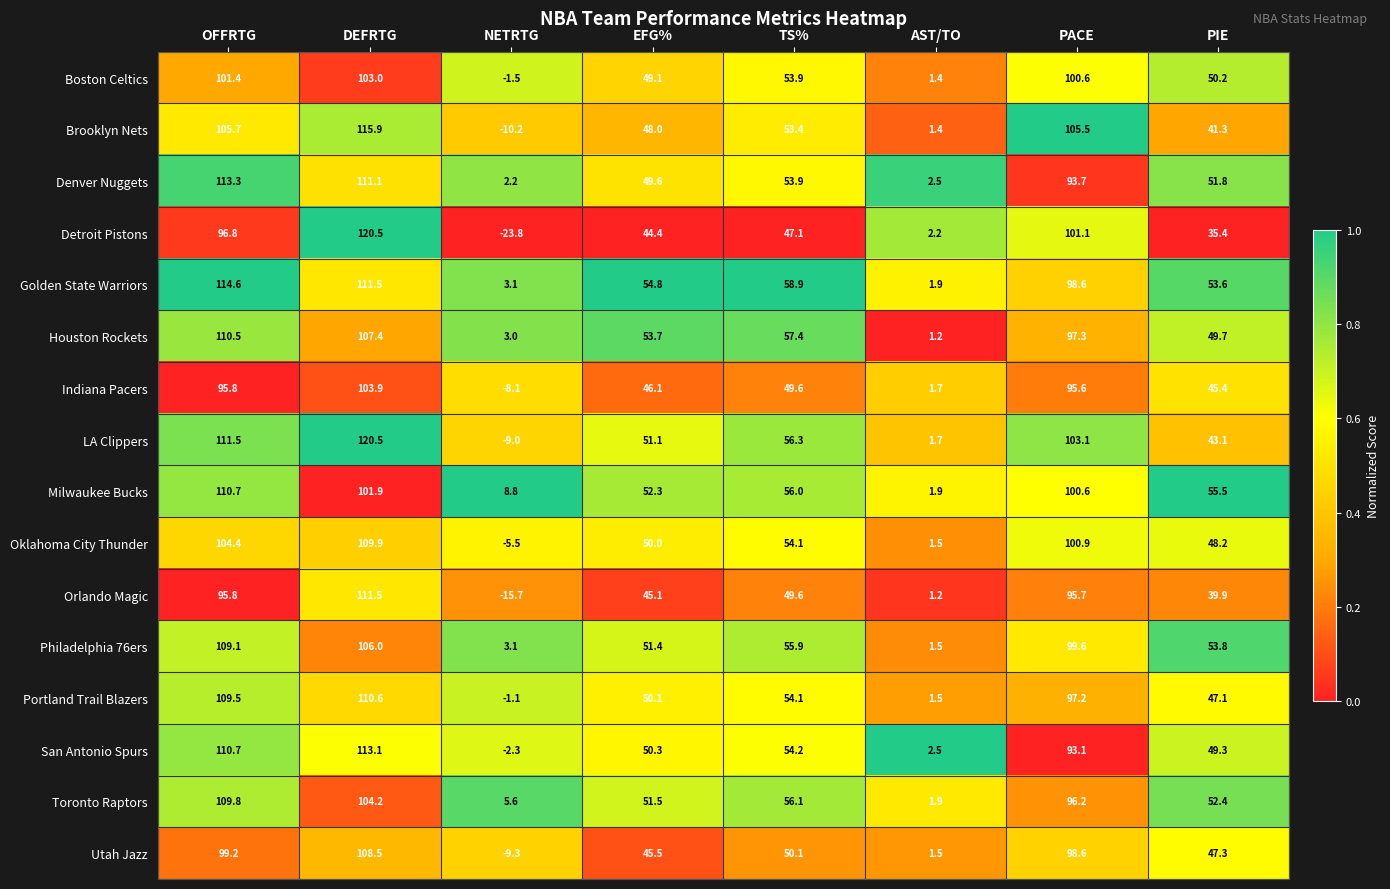

Where is Brooklyn Nets nearest to the value 52?

TS%